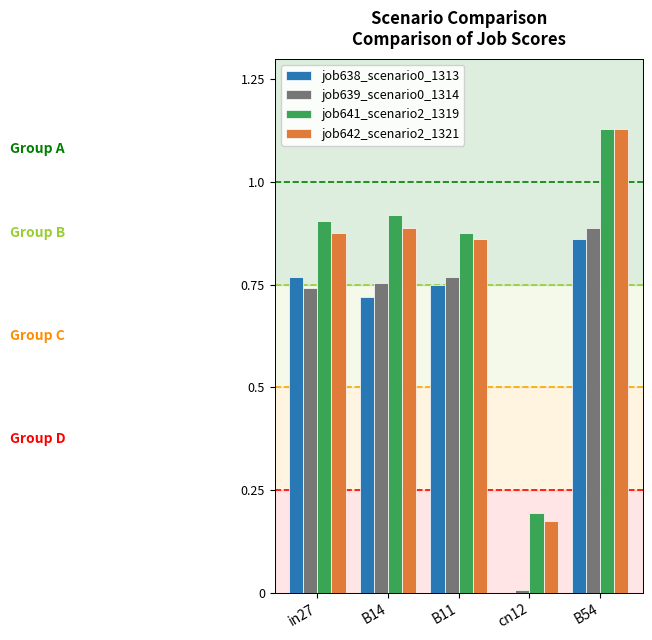

The job641_scenario2_1319 series shows 0.2 at cn12. True or false?

True